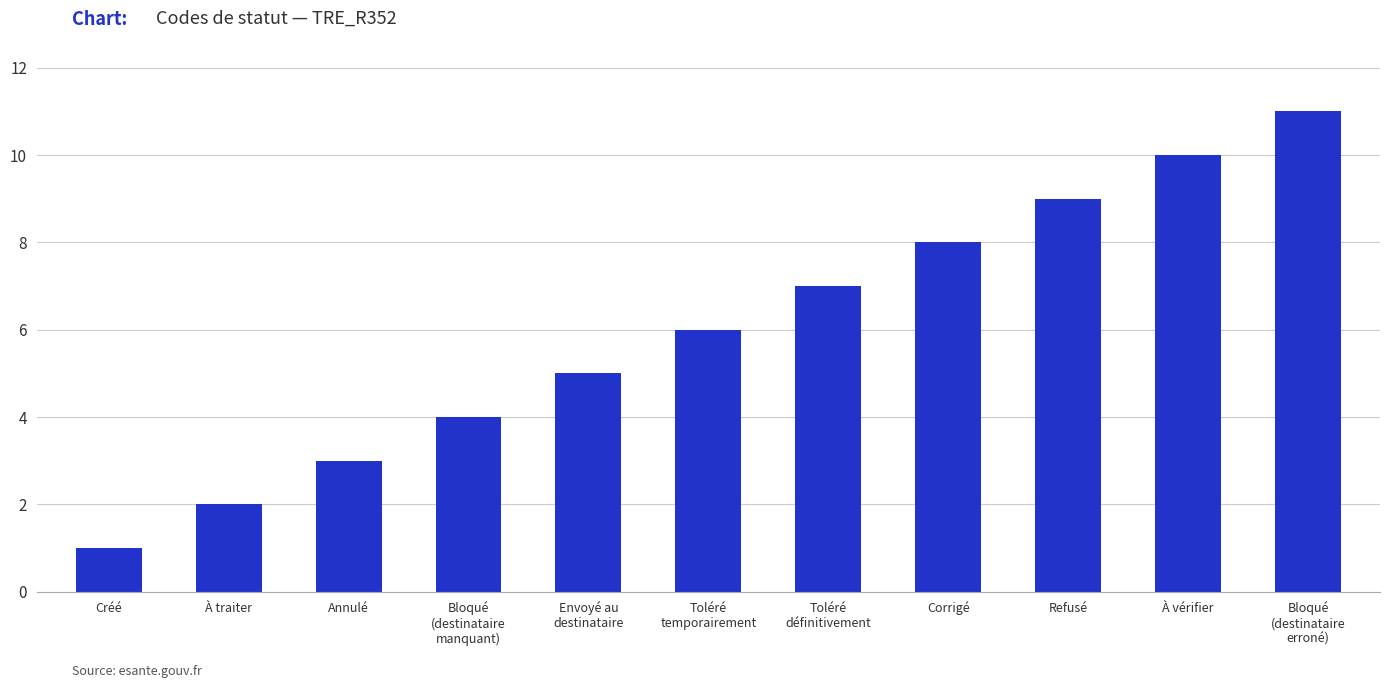

The value at Créé is 1. True or false?

True